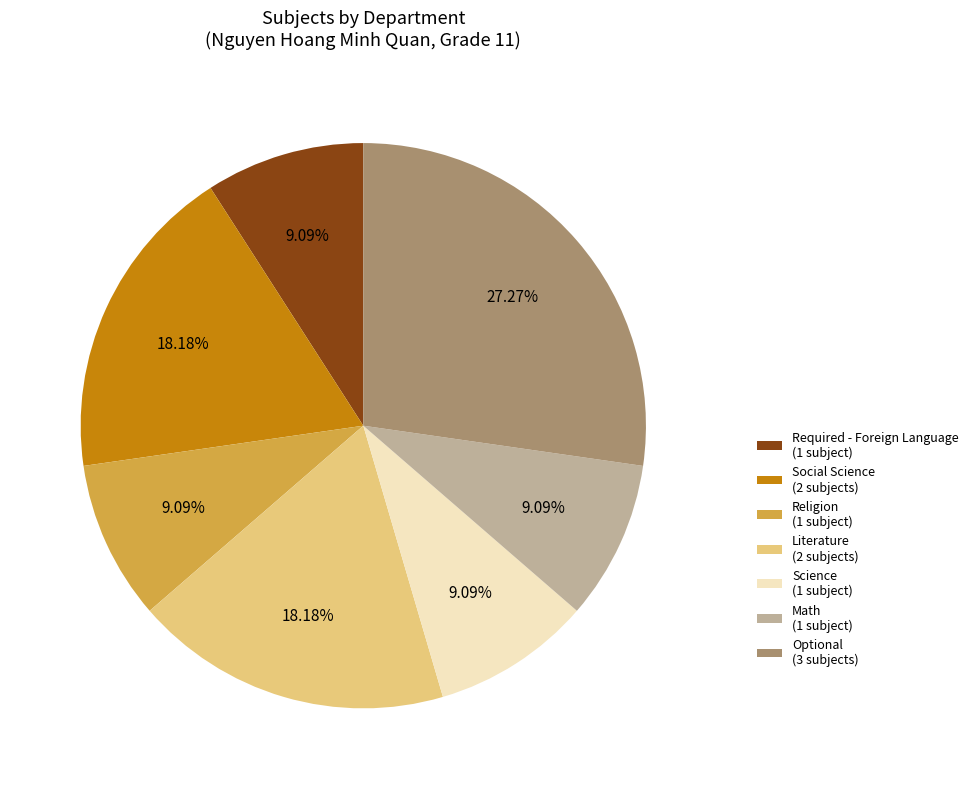

Is the sum of Social Science and Religion greater than half?

No